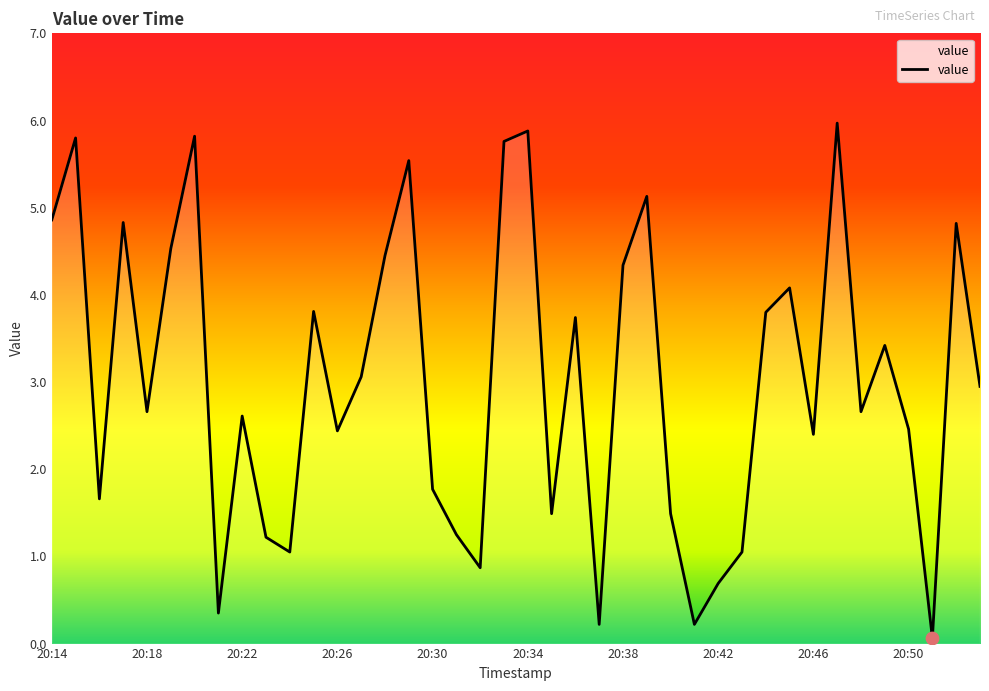

What is the greatest value displayed?

6.0